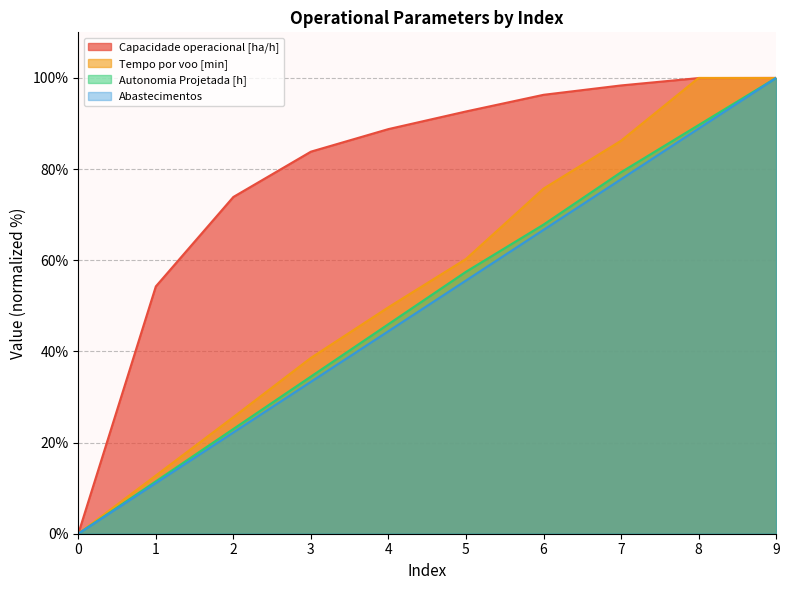

True or false: Capacidade operacional [ha/h] and Autonomia Projetada [h] intersect in this chart.

False